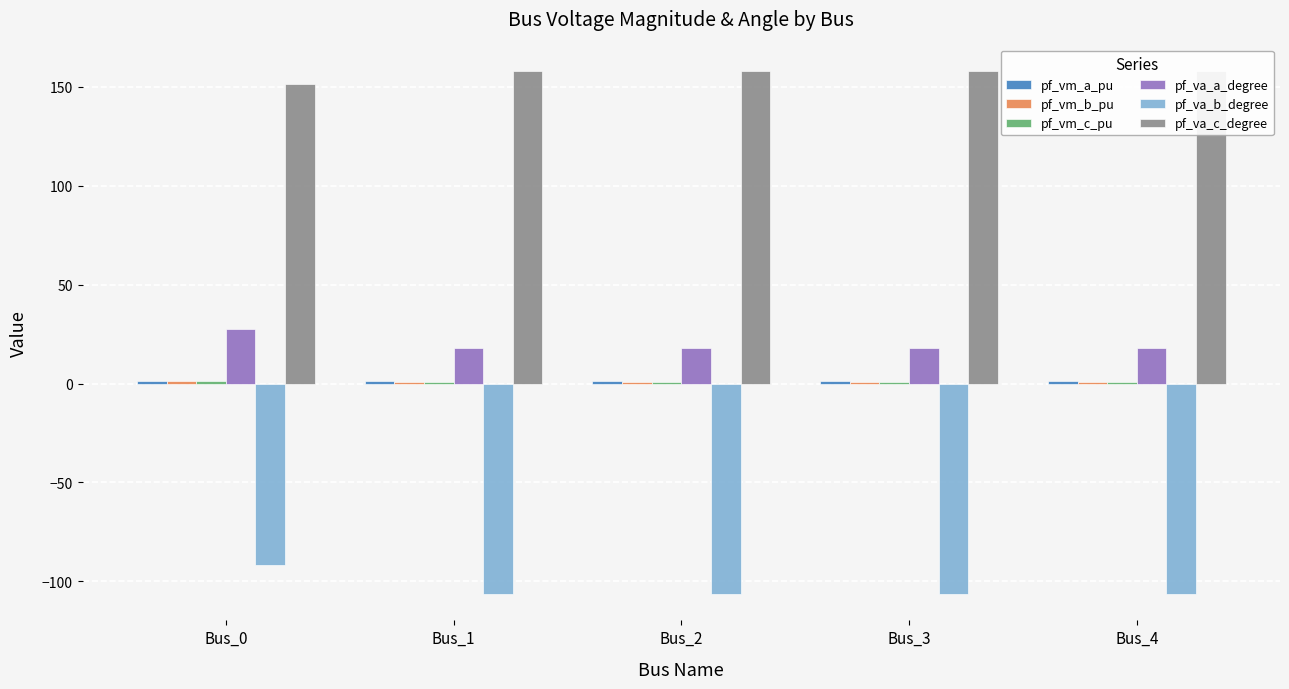

True or false: pf_vm_b_pu has a value of 0.7 at Bus_1.

True